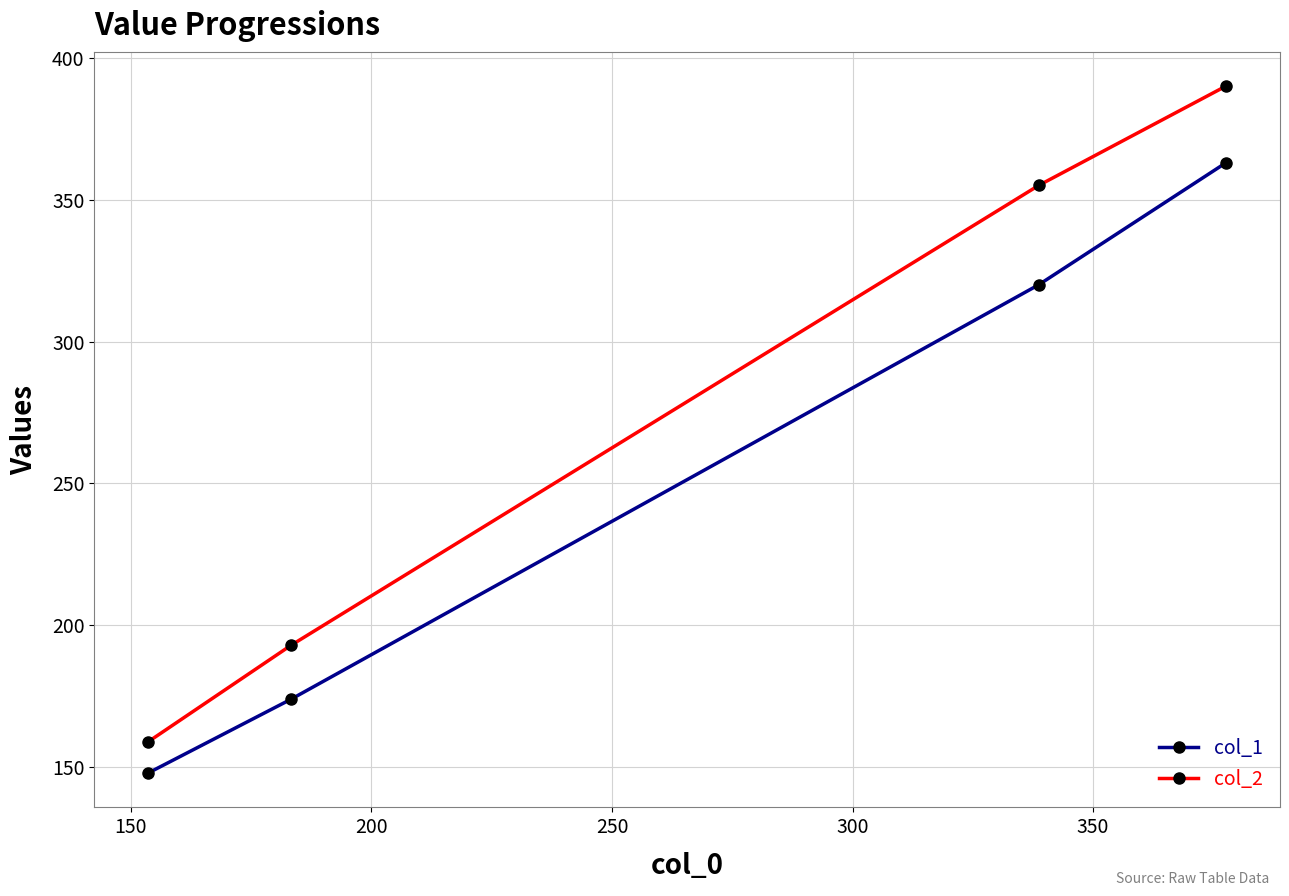

Rank the series by their maximum value, from lowest to highest.

col_1, col_2